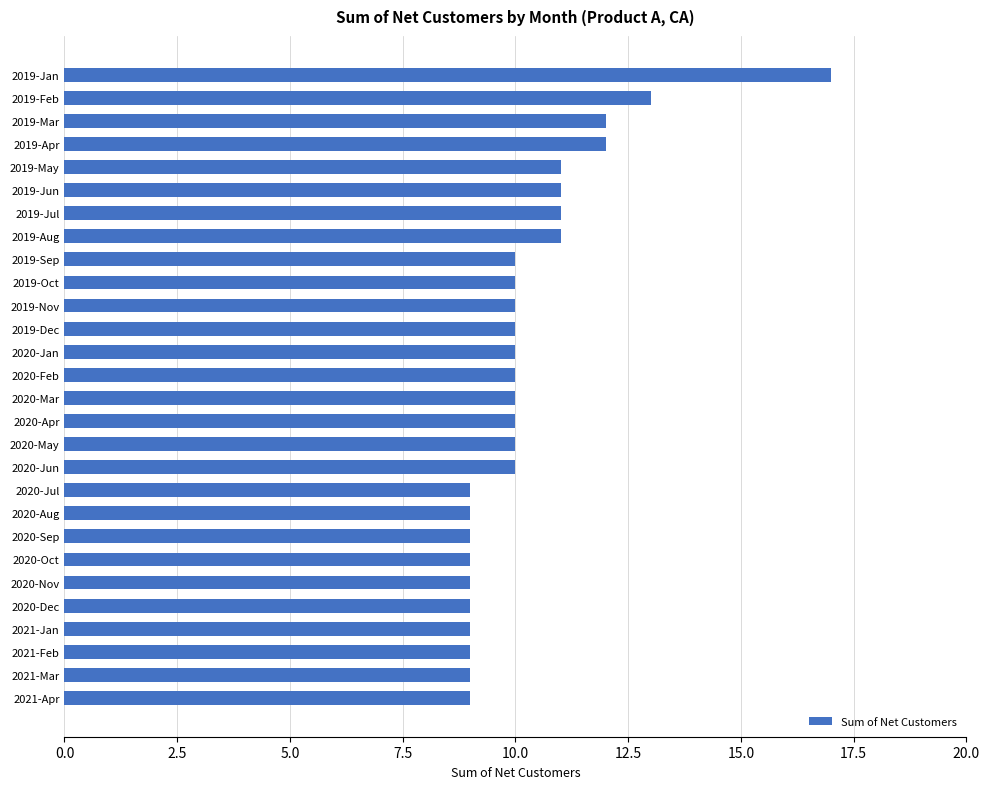

What is the sum of all values?

288